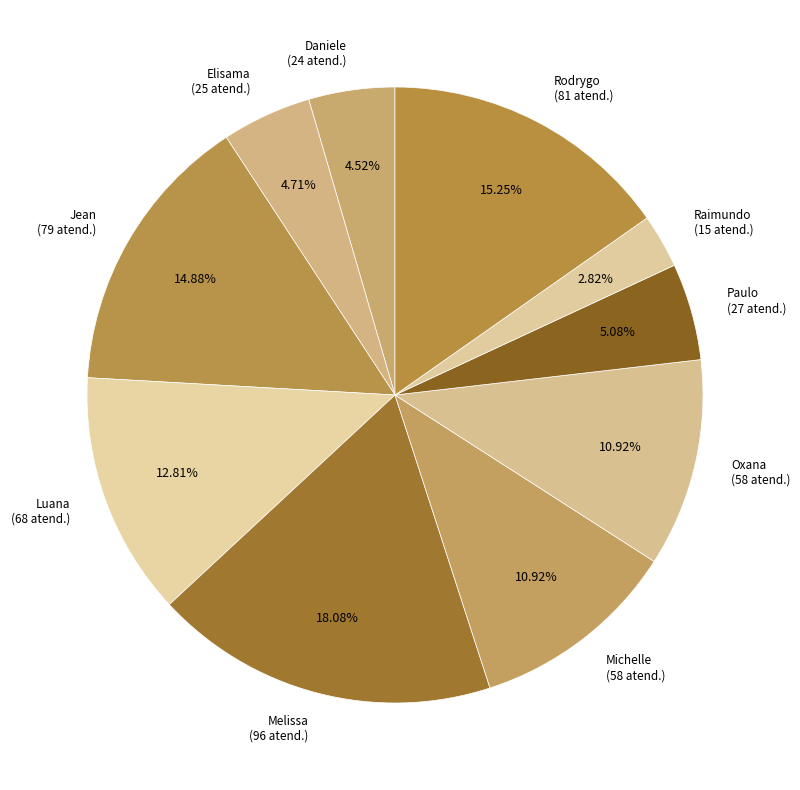

What is the ratio of the value at Luana (68 atend.) to the value at Rodrygo (81 atend.)?

0.8